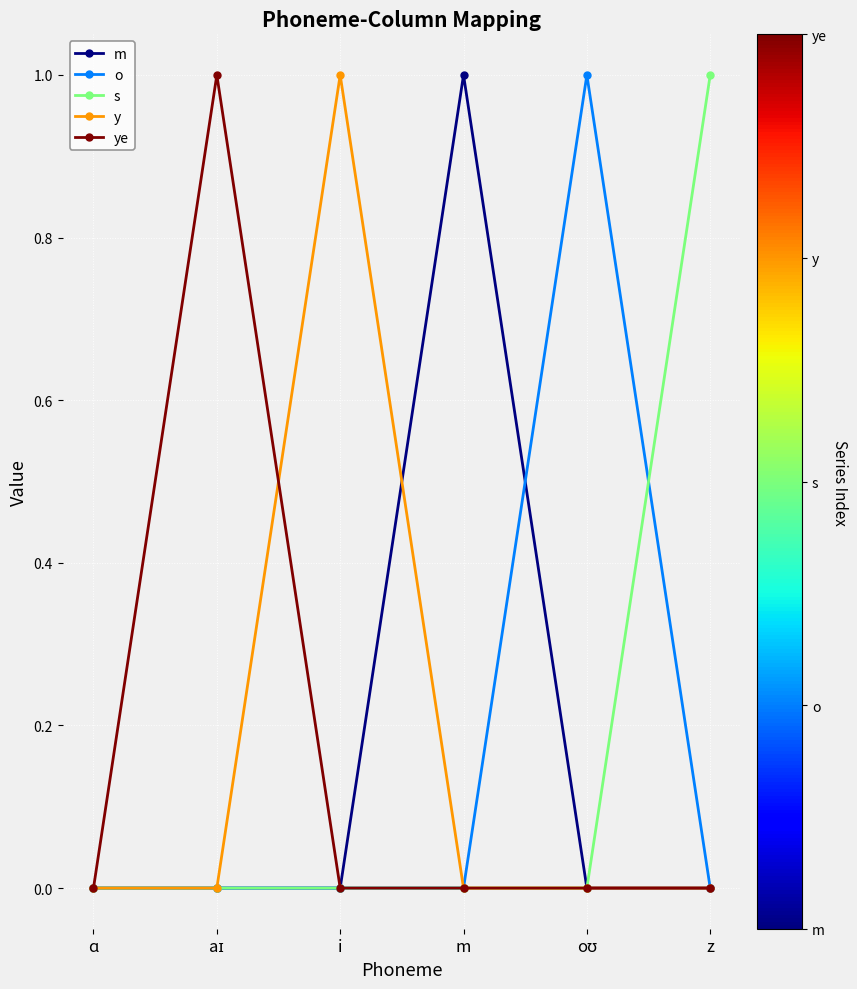

The value of o at m is 0. True or false?

True